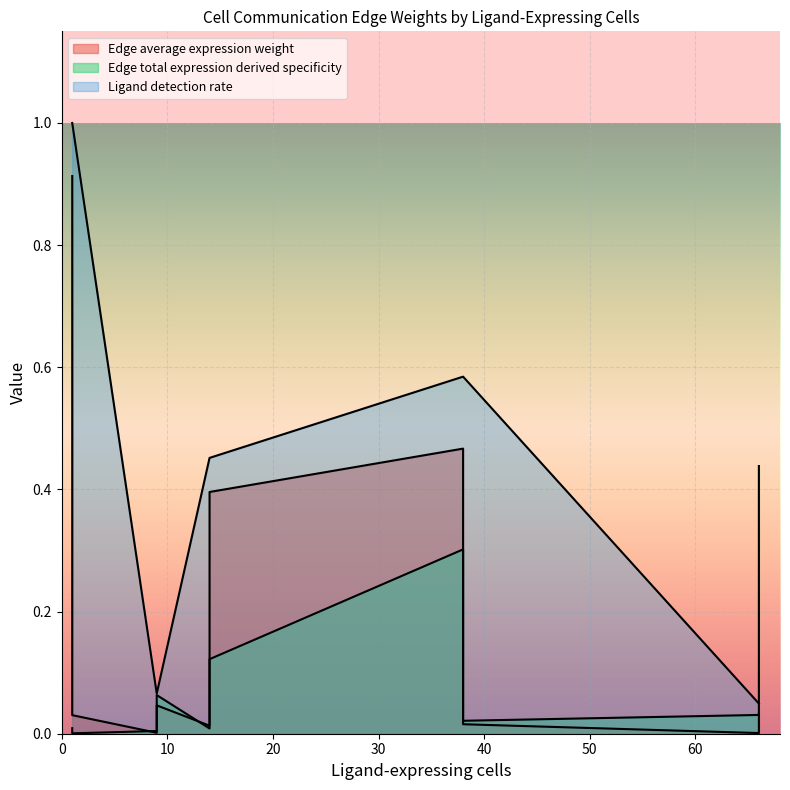

Reading left to right, list all the values displayed in this chart.

Edge average expression weight: 1=0.0	9=0.0	9=0.0	14=0.4	14=0.0	38=0.0	38=0.0	66=0.5	66=0.0	1=0.9
Edge total expression derived specificity: 1=0.0	9=0.1	9=0.0	14=0.1	14=0.0	38=0.4	38=0.0	66=0.3	66=0.0	1=0.0
Ligand detection rate: 1=0.1	9=0.1	9=0.5	14=0.5	14=0.0	38=0.0	38=0.6	66=0.6	66=1.0	1=1.0